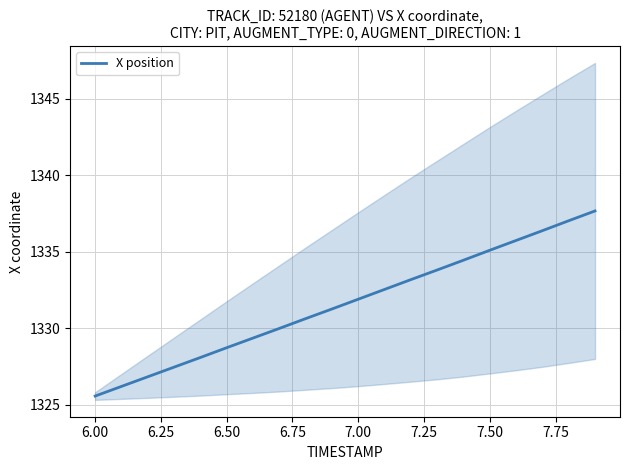

What is the maximum value shown in the chart?

1337.7